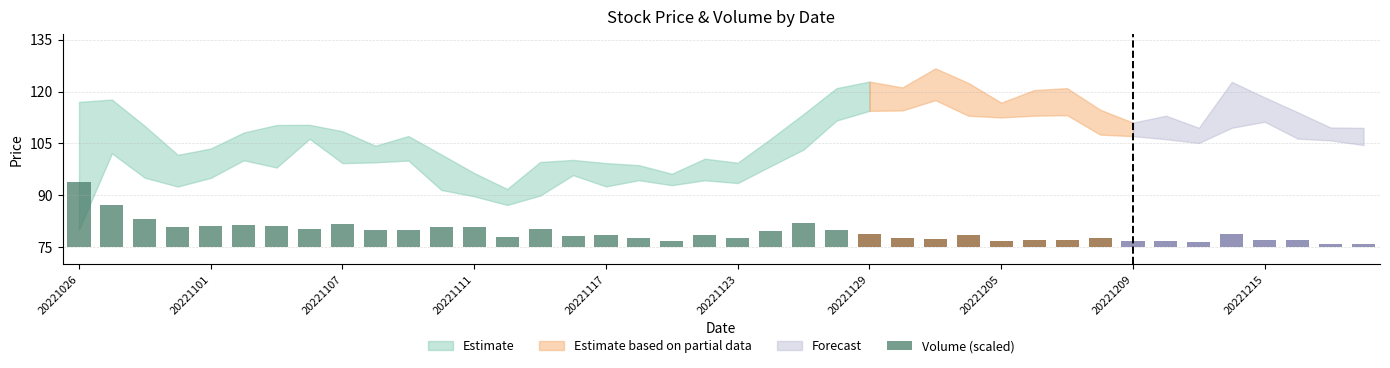

At which label is the value closest to 9?

20221107